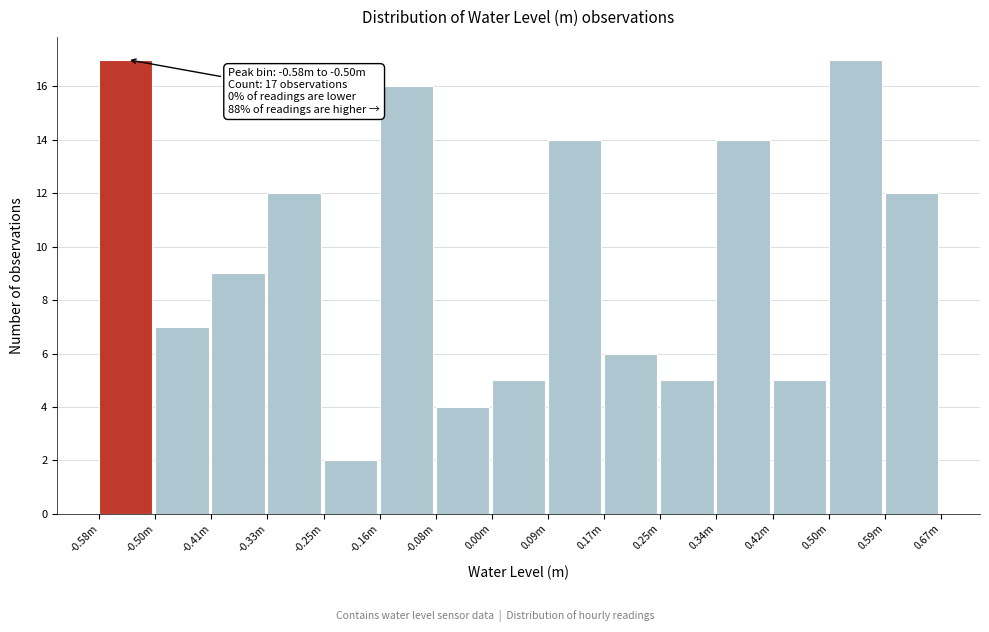

Reading left to right, what are all the values shown in this chart?

17	7	9	12	2	16	4	5	14	6	5	14	5	17	12